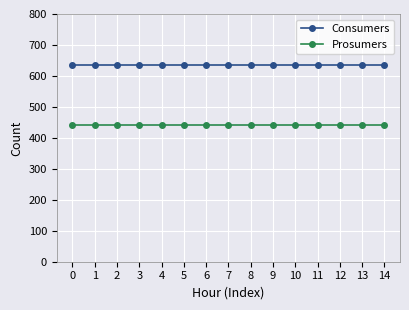

What is the difference between the highest and lowest values at 11?

195